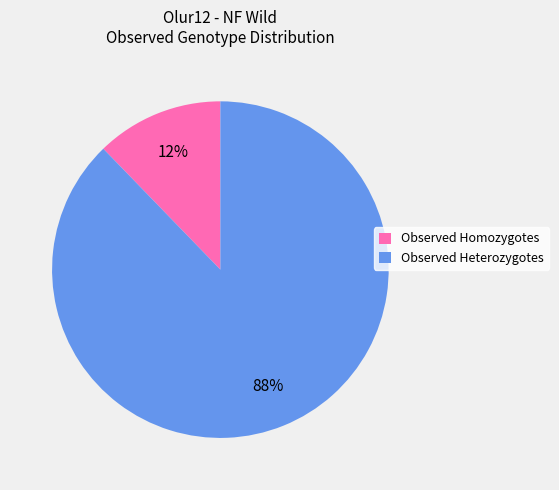

Is it true that Observed Heterozygotes is 73% of the pie?

False